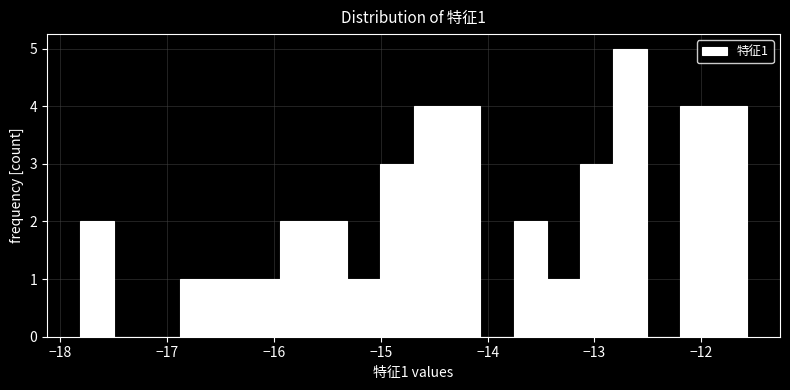

Read against the x-axis, roughly where is the centre of the tallest bar?

-12.7